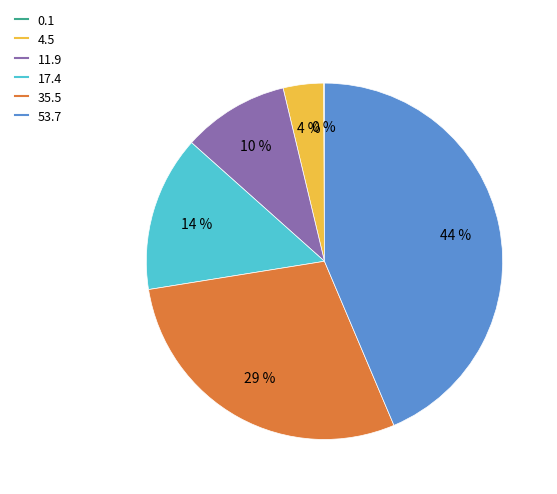

The 11.9 slice represents 1% of the pie. True or false?

False